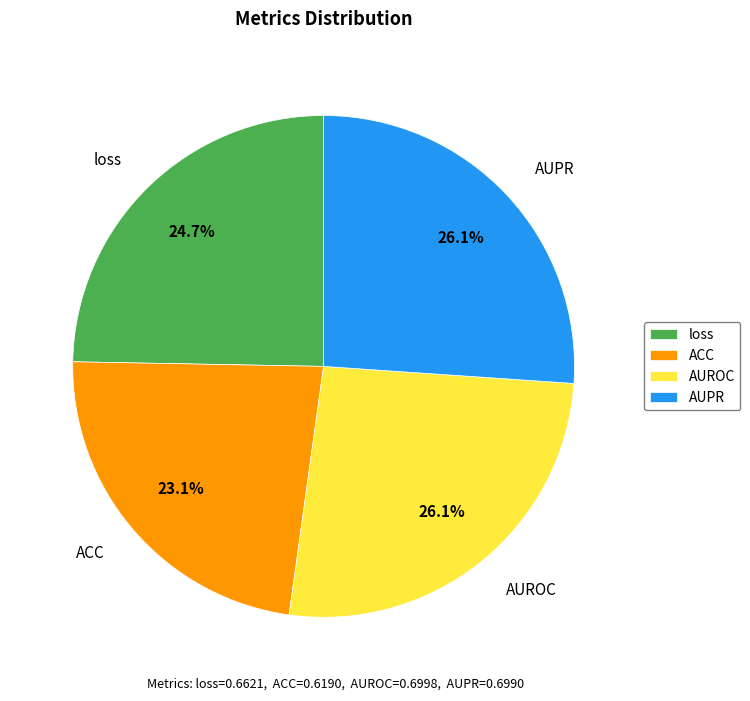

Does any single category account for the majority?

No